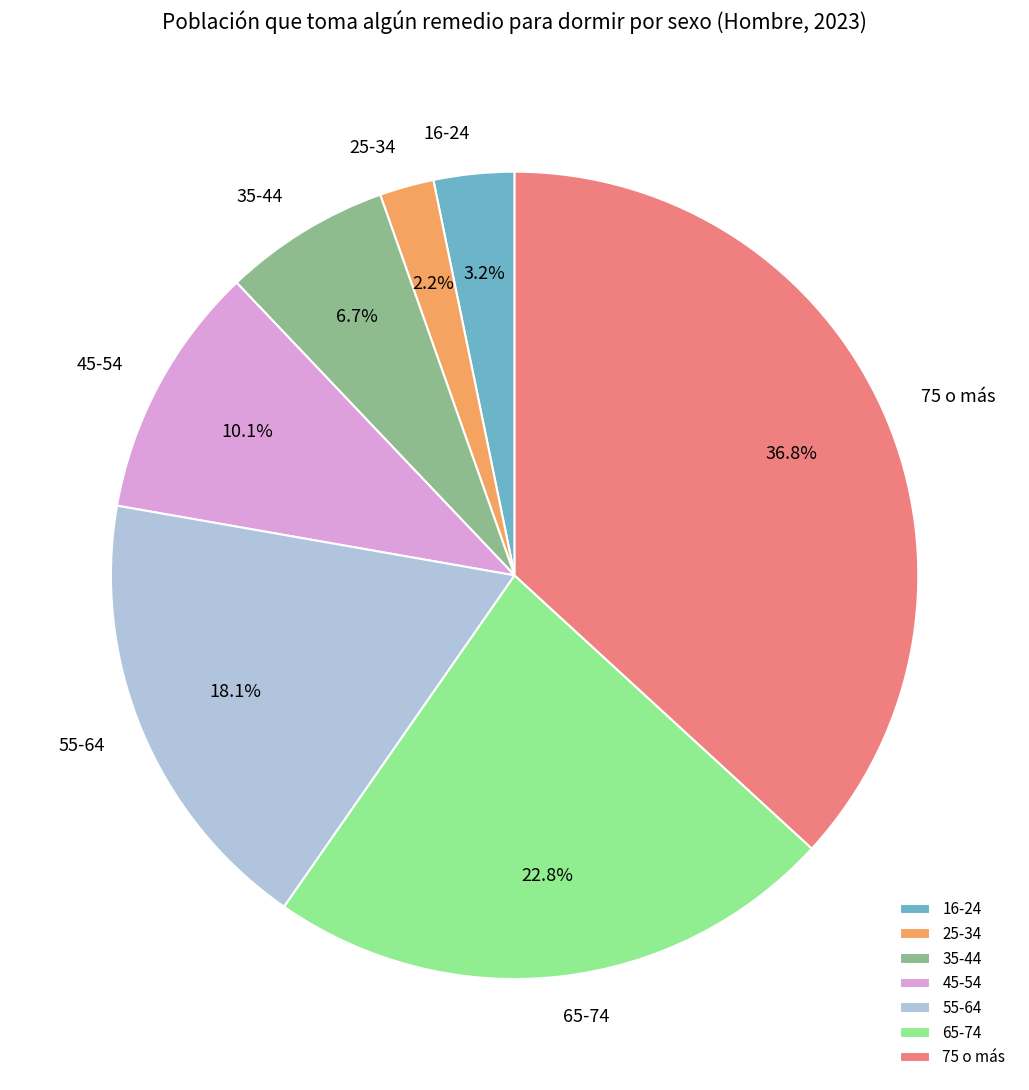

Between 25-34 and 75 o más, which is larger?

75 o más